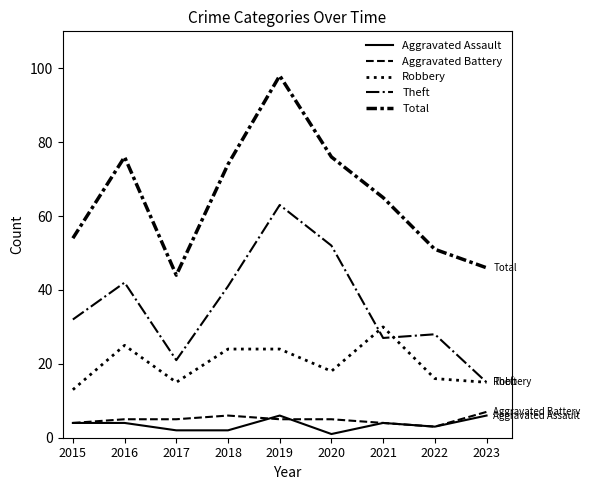

True or false: Total and Theft cross at least once.

False